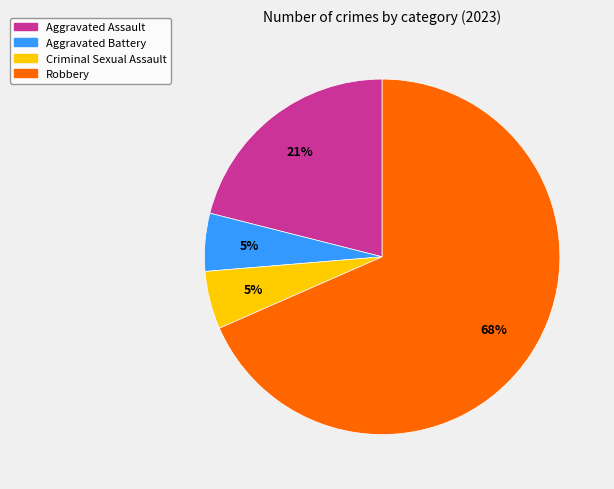

Count the number of slices in the pie.

4